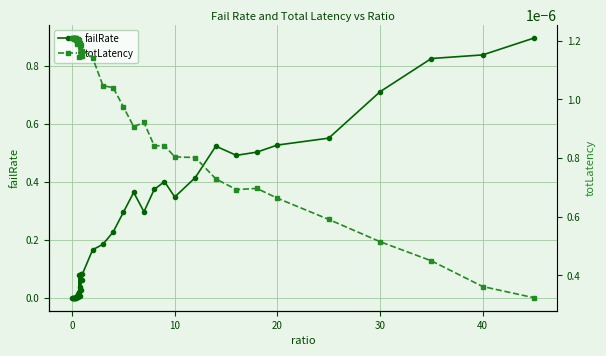

Is it true that failRate equals 0.4 at 30?

False